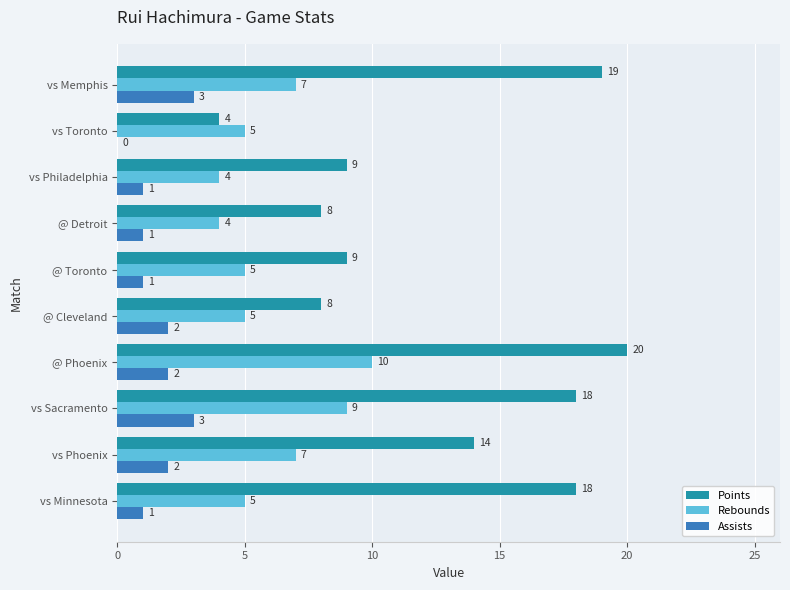

At which category is the sum across all series the highest?

@ Phoenix